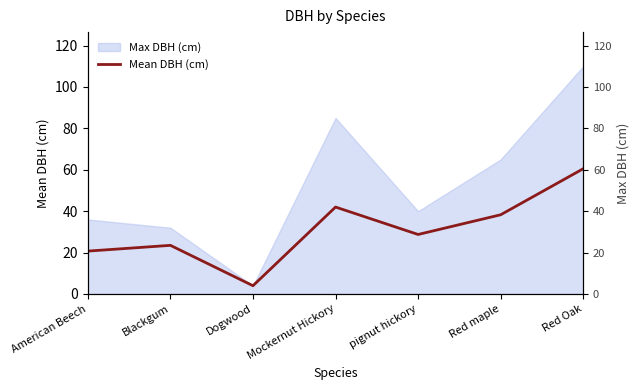

Where does the data first go above 28?

Mockernut Hickory